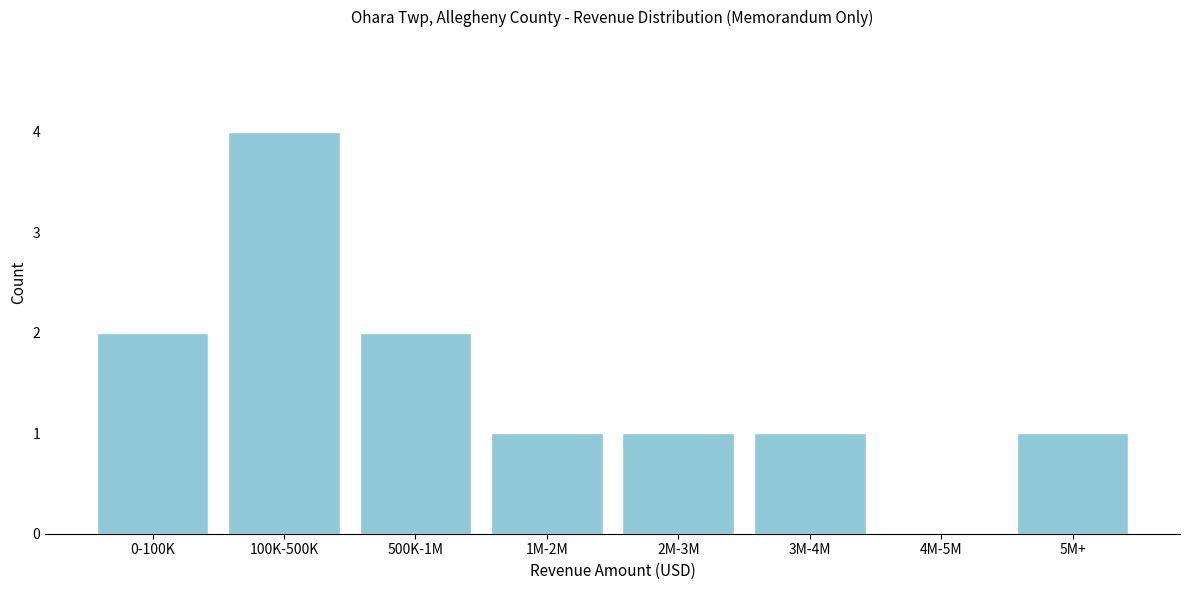

Reading left to right, what are all the values shown in this chart?

0-100K=2	100K-500K=4	500K-1M=2	1M-2M=1	2M-3M=1	3M-4M=1	4M-5M=0	5M+=1